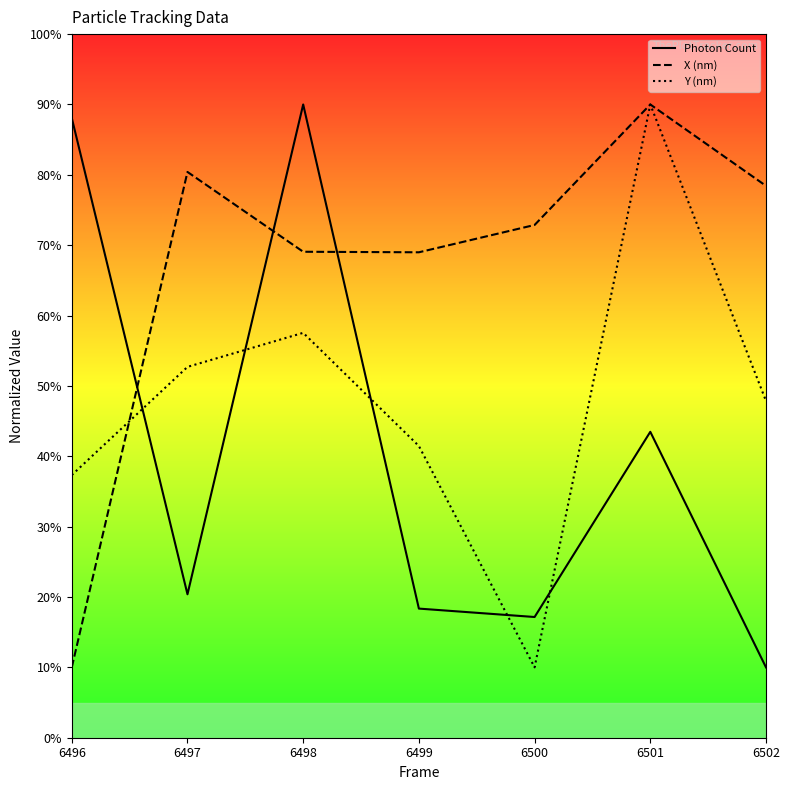

What is the average value of the X (nm) series?

67.1